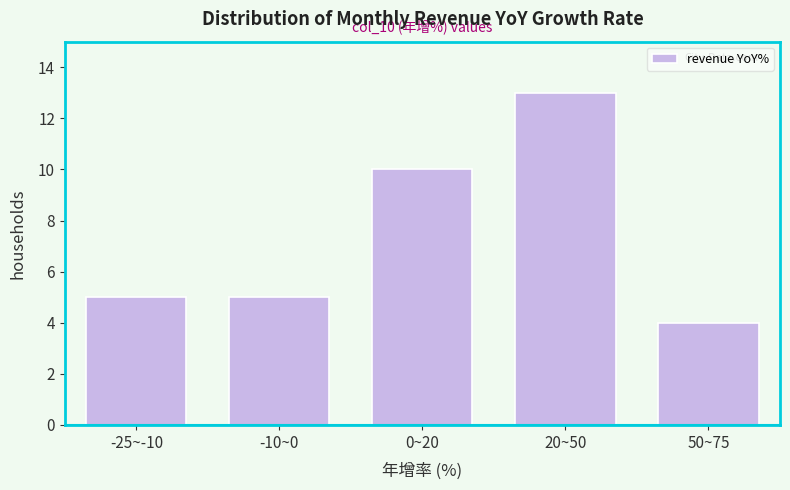

Reading right to left, transcribe all the data shown in this chart.

50~75=4	20~50=13	0~20=10	-10~0=5	-25~-10=5